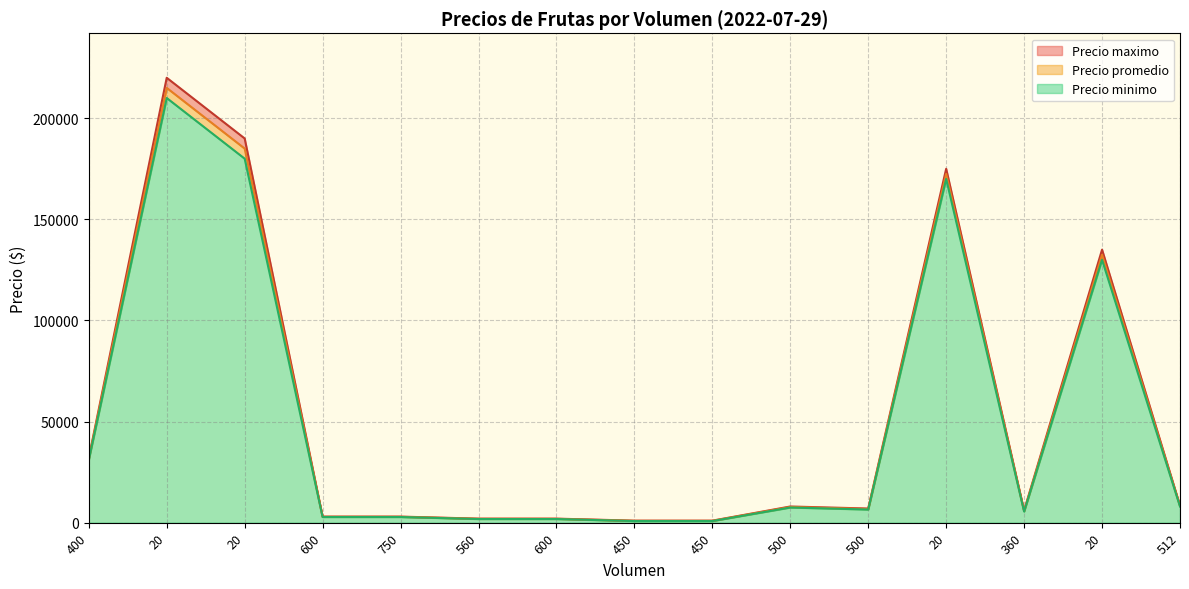

Is the value of Precio minimo at 20 greater than the value of Precio maximo at 600?

Yes